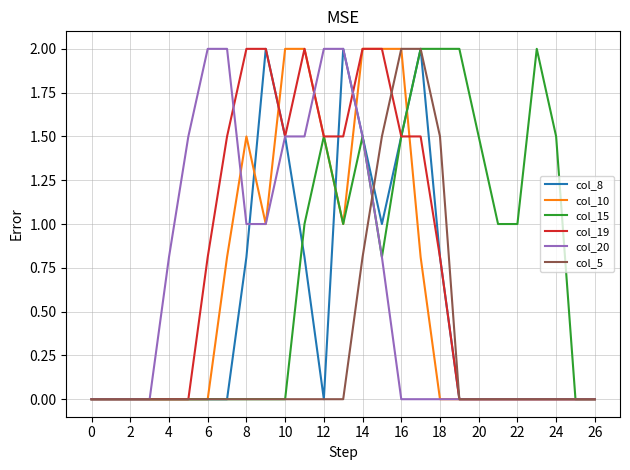

What is the greatest value displayed?

2.0